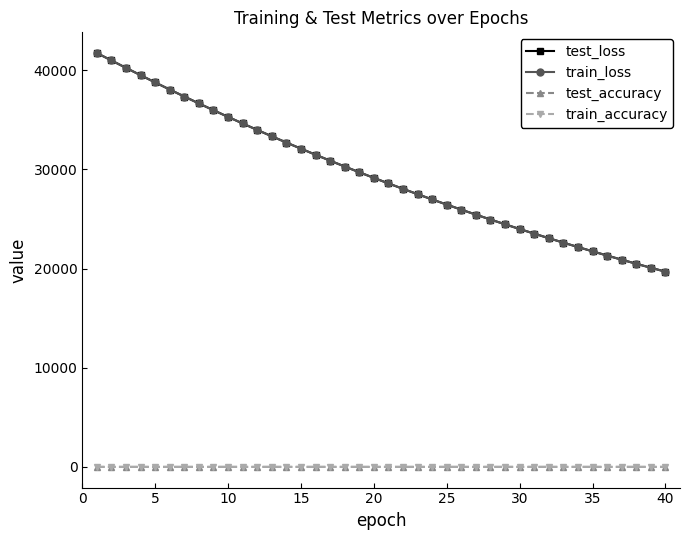

What is the maximum value shown in the chart?

41726.6